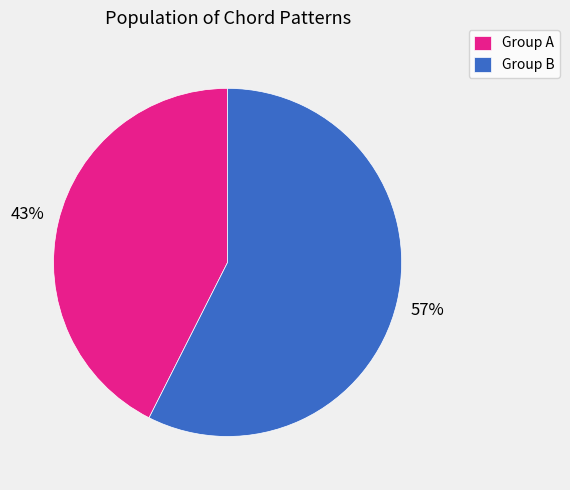

Is there a majority slice in this chart?

Yes